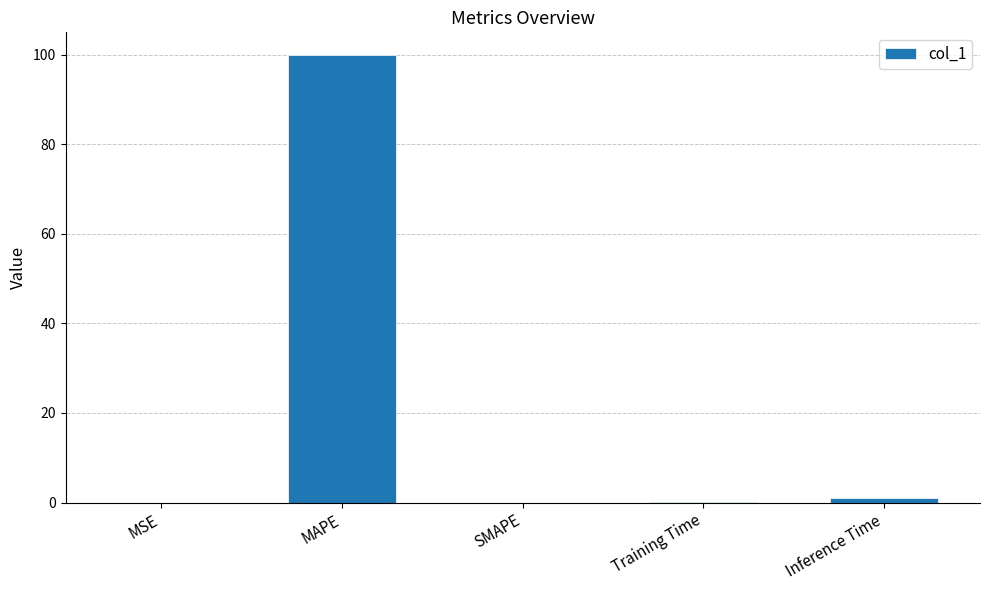

What is the sum of all values?

101.0